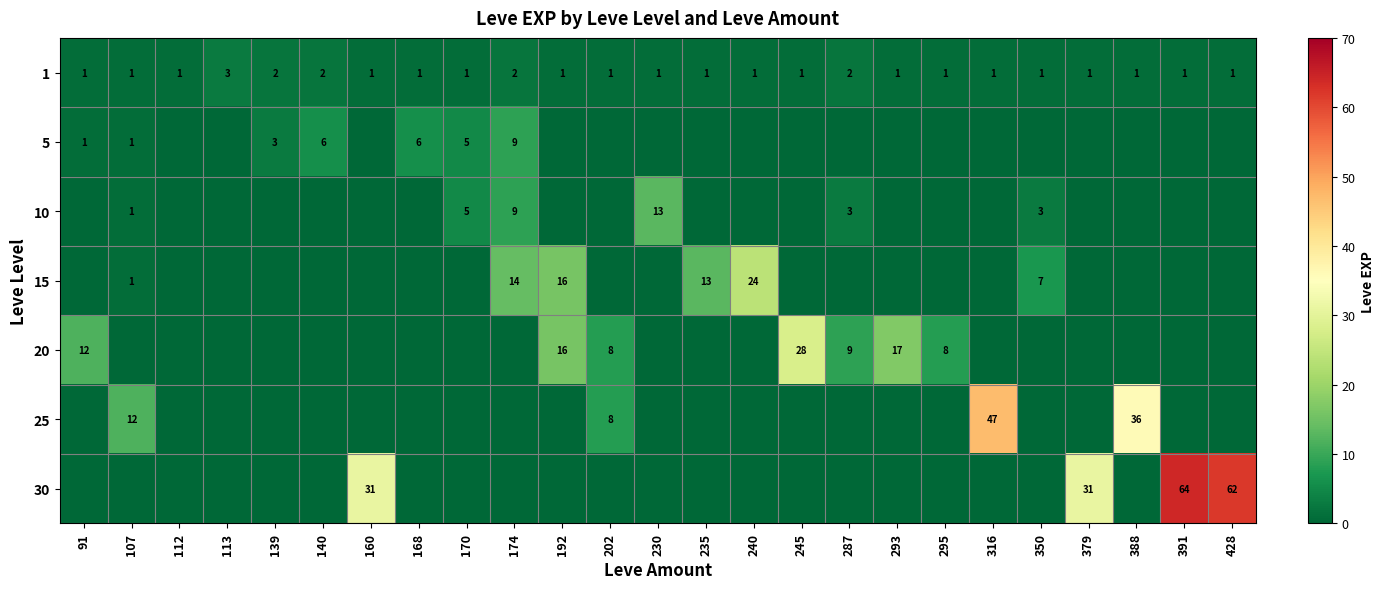

The value of 1 at 379 is 1. True or false?

True